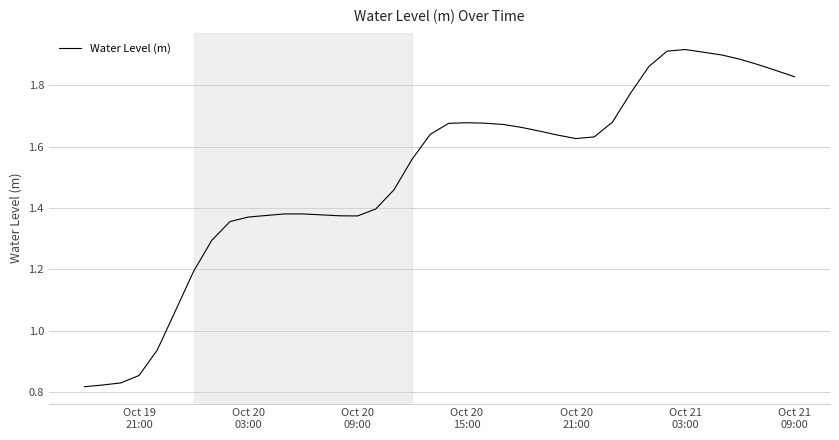

What is the sum of all values?

60.1